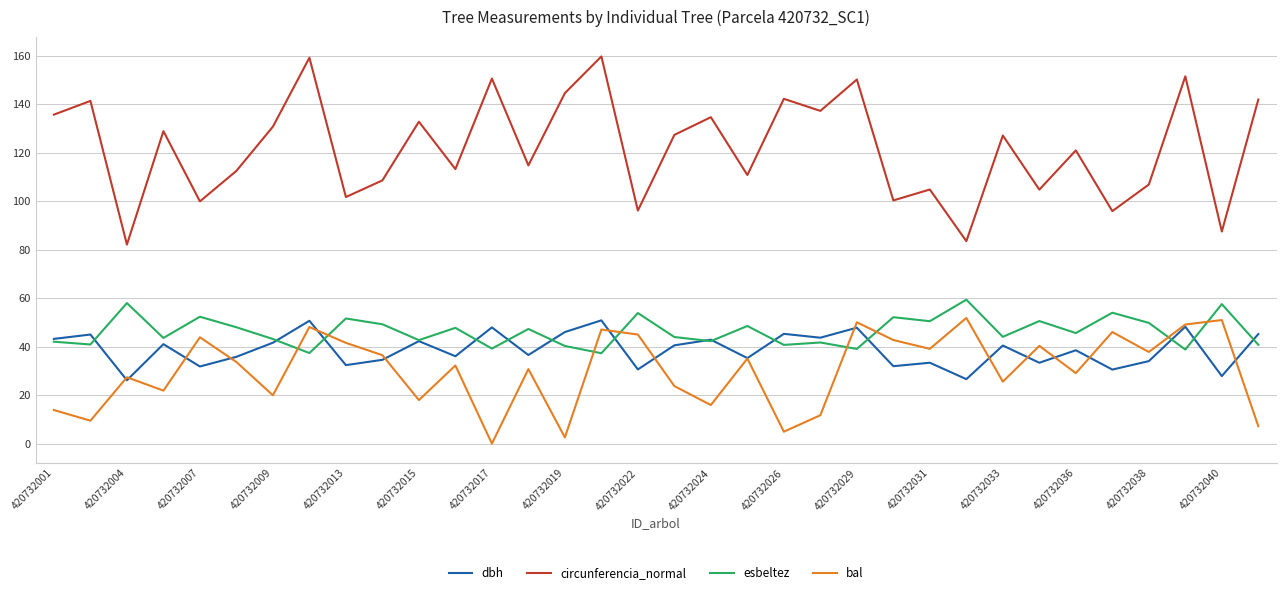

True or false: bal and circunferencia_normal cross at least once.

False